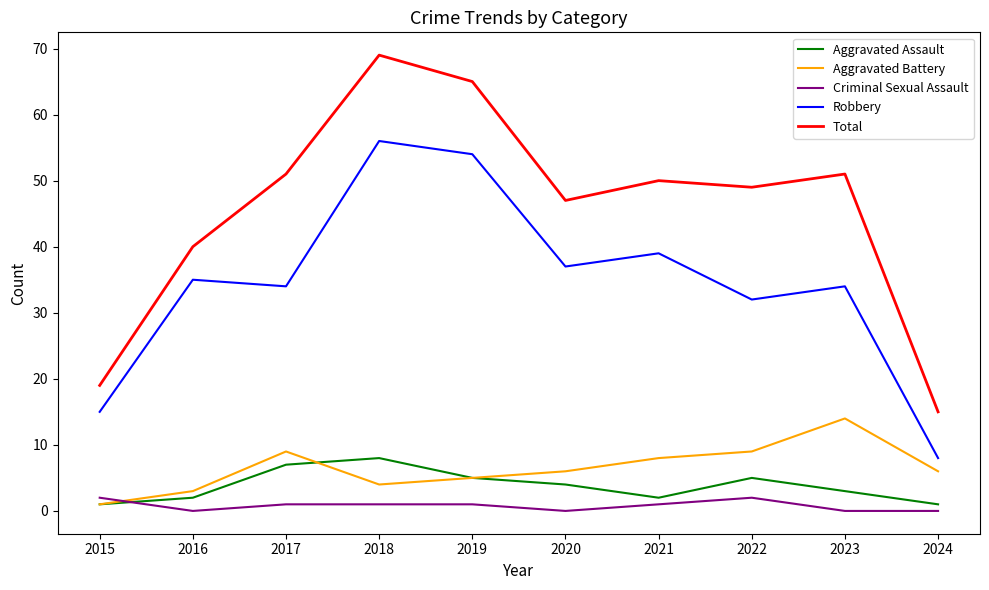

True or false: Aggravated Battery and Total cross at least once.

False